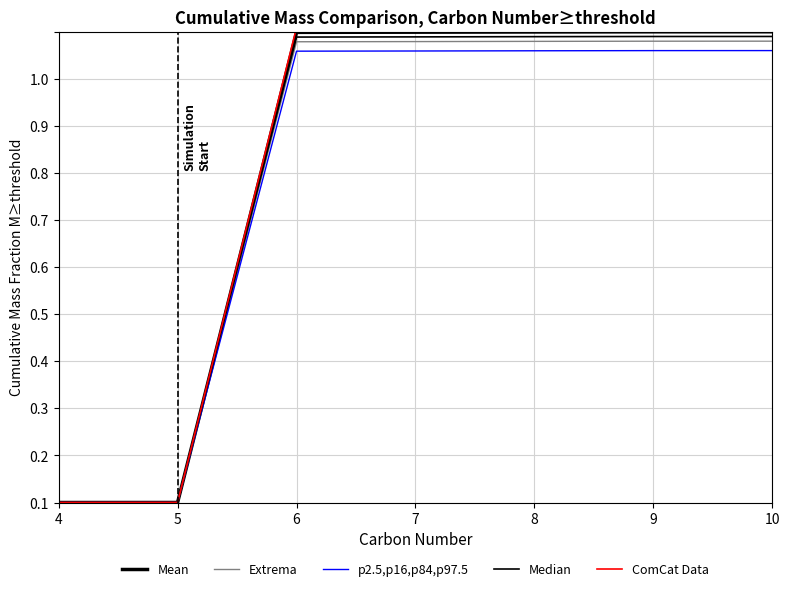

Does the chart display data point markers on the line(s)?

No